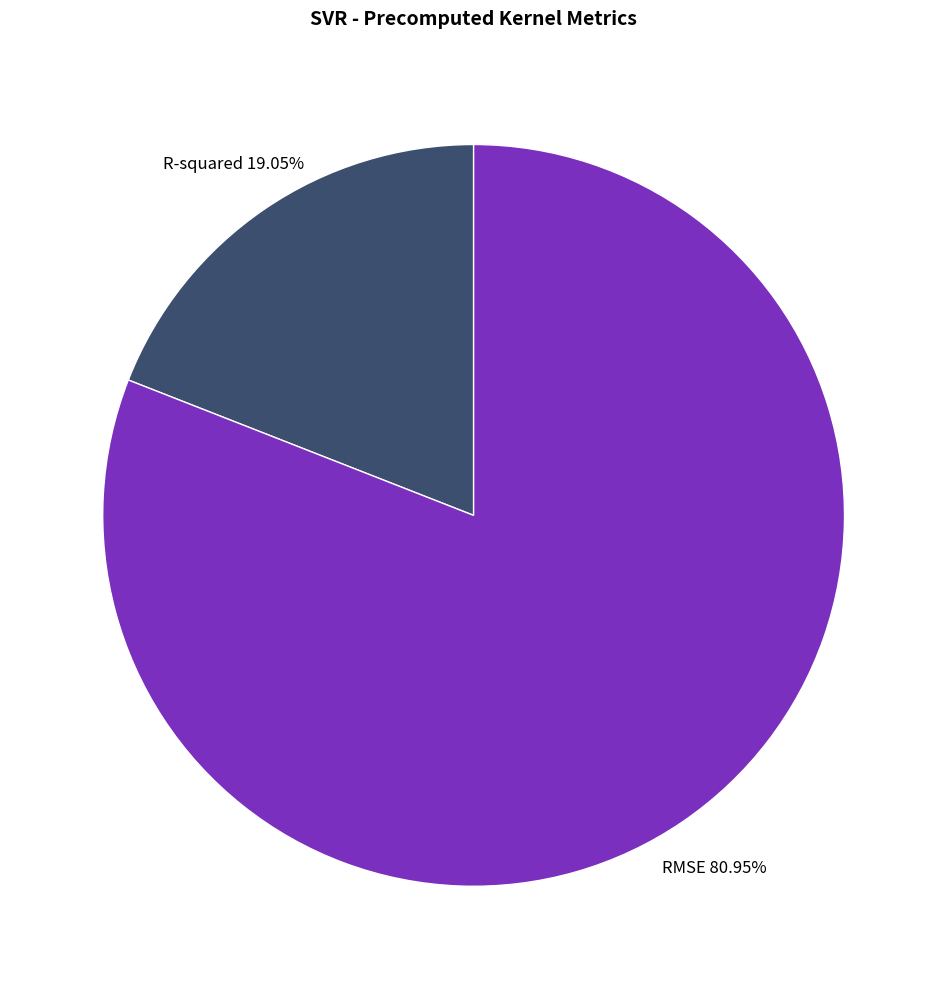

Rank the categories by value from lowest to highest.

R-squared, RMSE